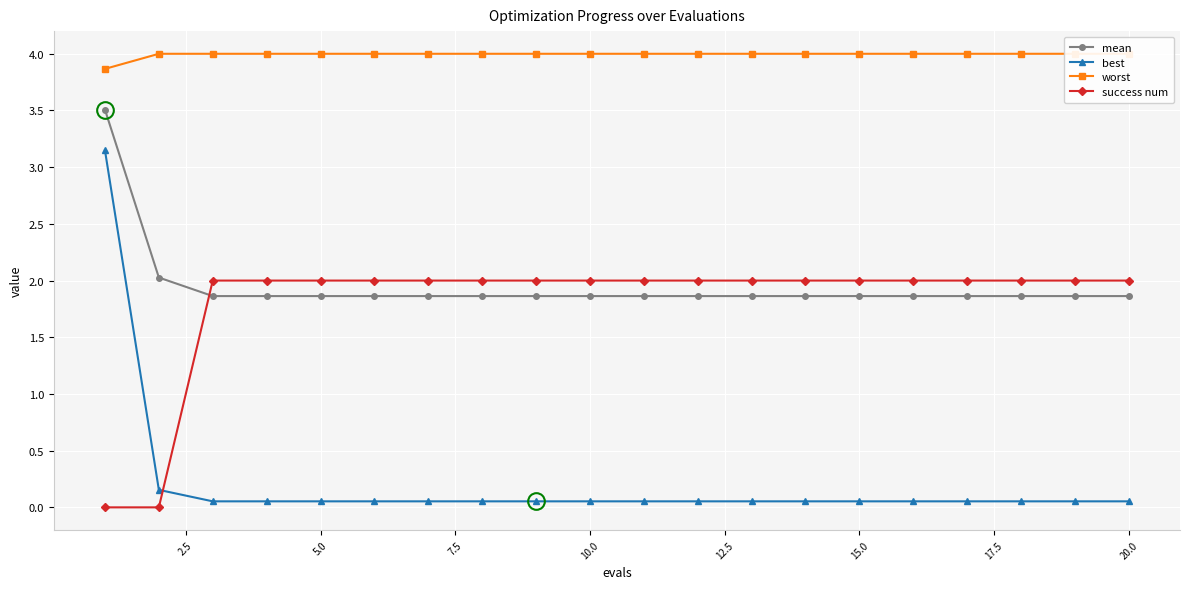

What is the maximum value for success num?

2.0